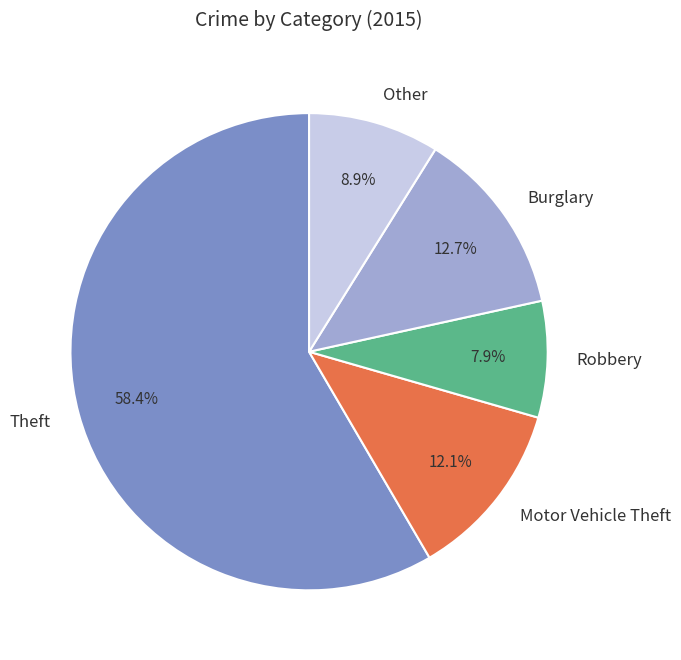

To the nearest percent, what is the average slice percentage?

20%